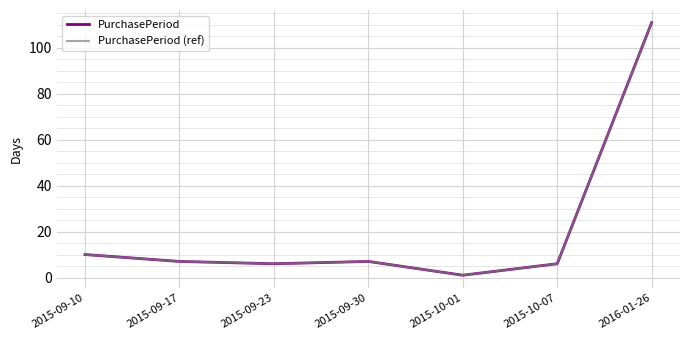

Does the chart have visible grid lines?

Yes